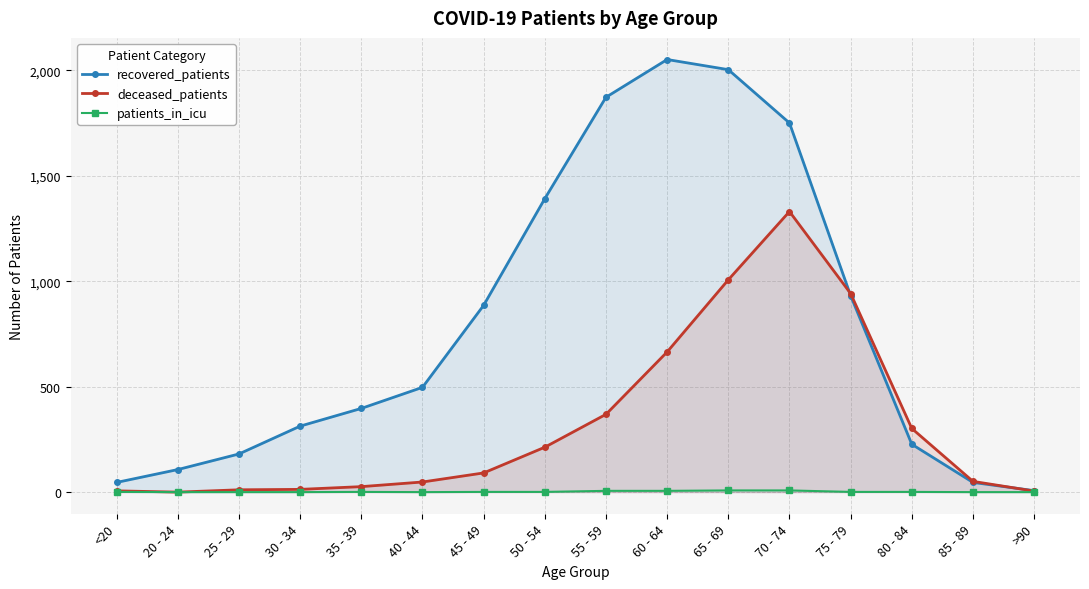

Reading right to left, list all the values displayed in this chart.

recovered_patients: >90=7	85 - 89=46	80 - 84=227	75 - 79=932	70 - 74=1751	65 - 69=2004	60 - 64=2052	55 - 59=1873	50 - 54=1392	45 - 49=886	40 - 44=497	35 - 39=397	30 - 34=313	25 - 29=181	20 - 24=107	<20=46
deceased_patients: >90=5	85 - 89=51	80 - 84=302	75 - 79=942	70 - 74=1331	65 - 69=1007	60 - 64=665	55 - 59=369	50 - 54=213	45 - 49=91	40 - 44=48	35 - 39=26	30 - 34=13	25 - 29=11	20 - 24=0	<20=6
patients_in_icu: >90=0	85 - 89=0	80 - 84=1	75 - 79=1	70 - 74=8	65 - 69=8	60 - 64=6	55 - 59=6	50 - 54=1	45 - 49=1	40 - 44=0	35 - 39=1	30 - 34=0	25 - 29=0	20 - 24=0	<20=1